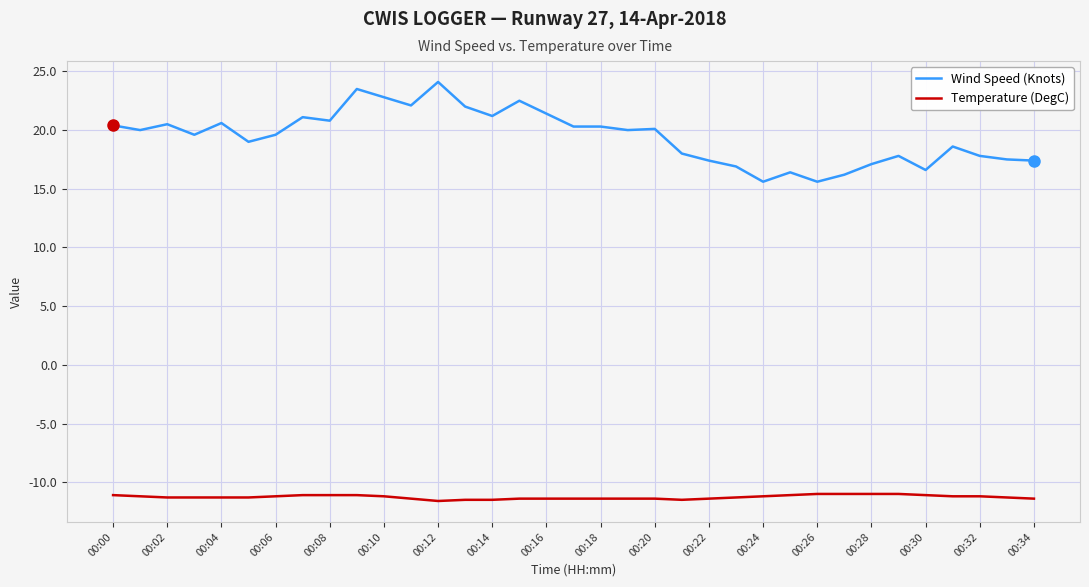

Rank the series by their average value, from highest to lowest.

Wind Speed (Knots), Temperature (DegC)